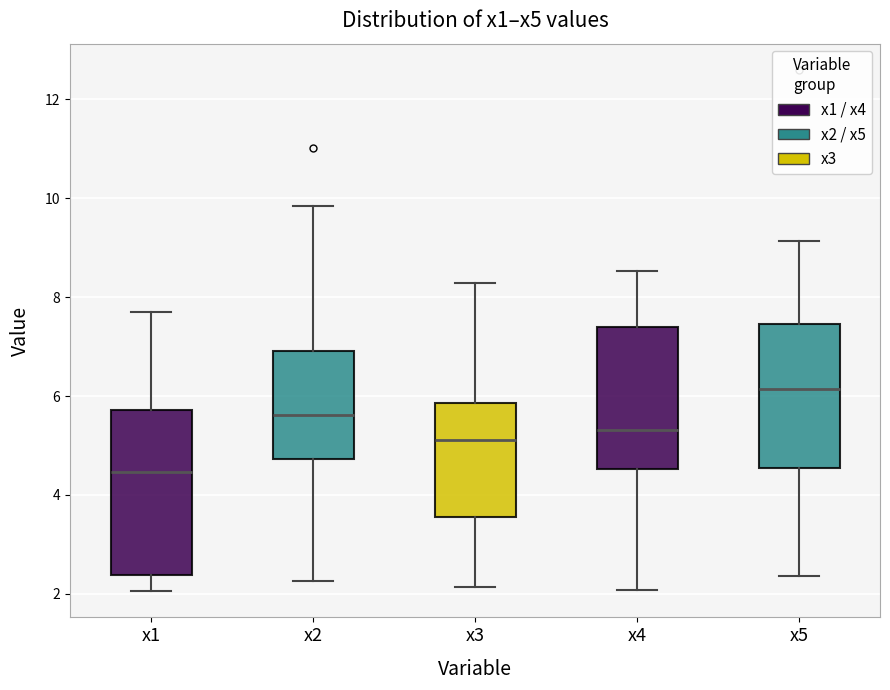

Reading left to right, read every box against the y-axis: the position of its median line, the range the box covers, and the ends of its whiskers. The values are not printed on the chart, so give them approximately, as read against the axis.

x1: median 4.4, box 2.4 to 5.8, whiskers 2.0 to 7.8
x2: median 5.6, box 4.8 to 7.0, whiskers 2.2 to 9.8
x3: median 5.2, box 3.6 to 5.8, whiskers 2.2 to 8.2
x4: median 5.4, box 4.6 to 7.4, whiskers 2.0 to 8.6
x5: median 6.2, box 4.6 to 7.4, whiskers 2.4 to 9.2